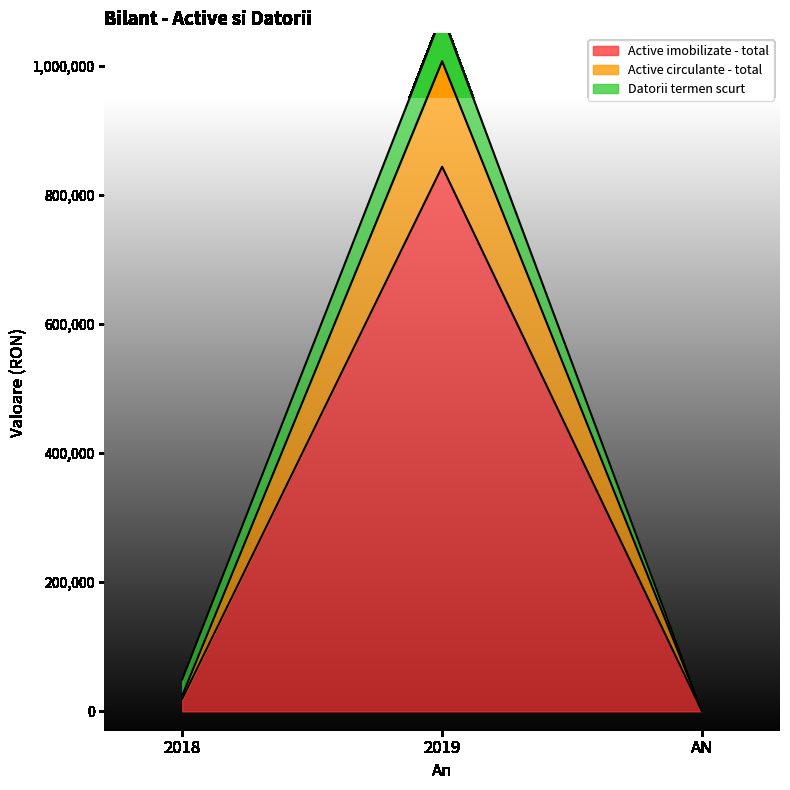

What is the sum of the Active imobilizate - total values at 2019 and 2018?

862738